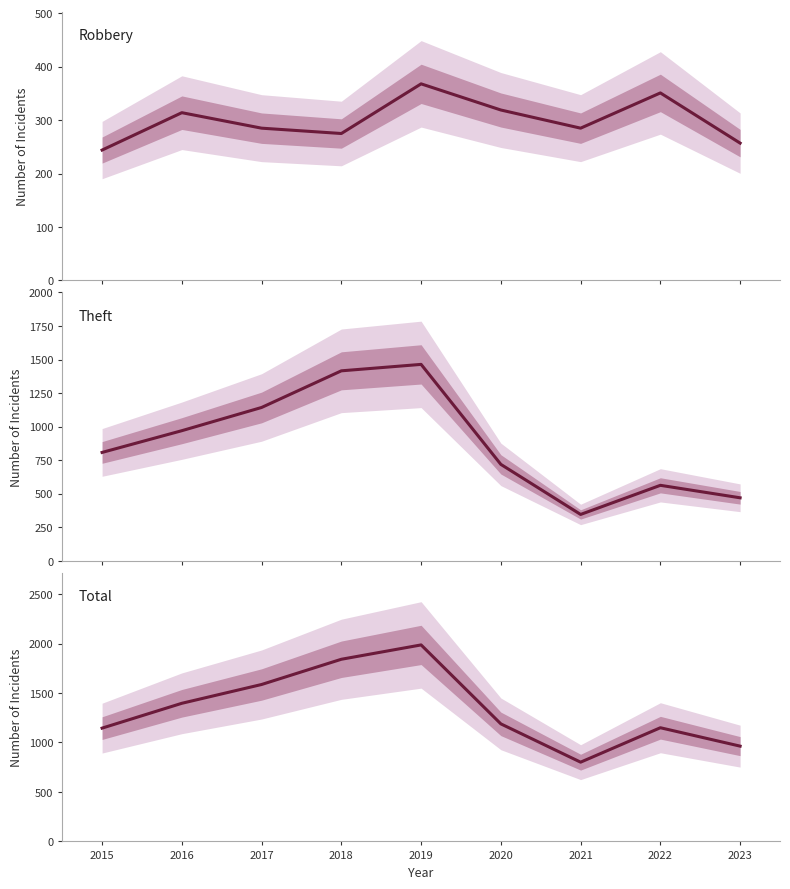

What are all the series names shown in the legend?

Robbery, Theft, Total